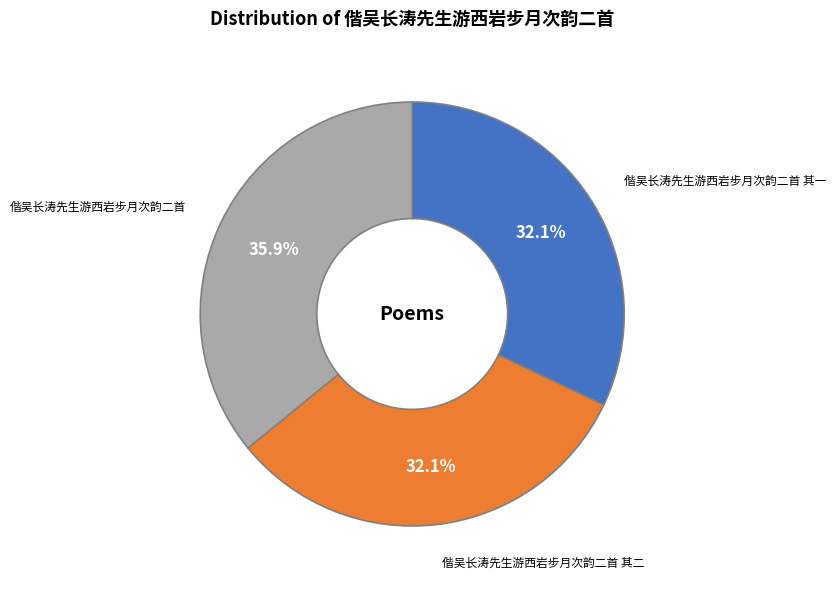

To the nearest percent, what is the combined percentage of 偕吴长涛先生游西岩步月次韵二首 and 偕吴长涛先生游西岩步月次韵二首 其二?

68%